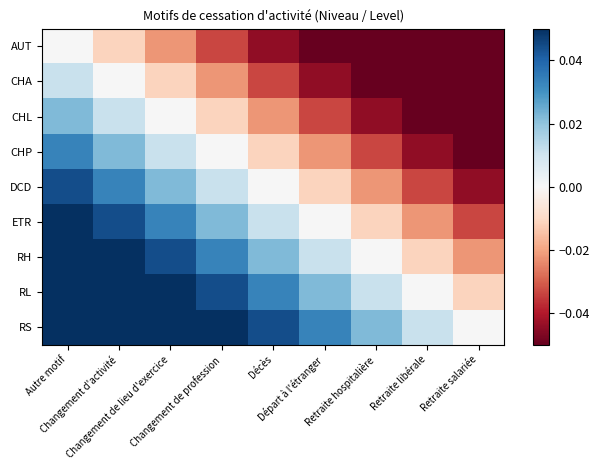

Reading left to right, list all the values displayed in this chart.

AUT: Autre motif=0.0	Changement d'activité=-0.0	Changement de lieu d'exercice=-0.0	Changement de profession=-0.0	Décès=-0.0	Départ à l'étranger=-0.1	Retraite hospitalière=-0.1	Retraite libérale=-0.1	Retraite salariée=-0.1
CHA: Autre motif=0.0	Changement d'activité=0.0	Changement de lieu d'exercice=-0.0	Changement de profession=-0.0	Décès=-0.0	Départ à l'étranger=-0.0	Retraite hospitalière=-0.1	Retraite libérale=-0.1	Retraite salariée=-0.1
CHL: Autre motif=0.0	Changement d'activité=0.0	Changement de lieu d'exercice=0.0	Changement de profession=-0.0	Décès=-0.0	Départ à l'étranger=-0.0	Retraite hospitalière=-0.0	Retraite libérale=-0.1	Retraite salariée=-0.1
CHP: Autre motif=0.0	Changement d'activité=0.0	Changement de lieu d'exercice=0.0	Changement de profession=0.0	Décès=-0.0	Départ à l'étranger=-0.0	Retraite hospitalière=-0.0	Retraite libérale=-0.0	Retraite salariée=-0.1
DCD: Autre motif=0.0	Changement d'activité=0.0	Changement de lieu d'exercice=0.0	Changement de profession=0.0	Décès=0.0	Départ à l'étranger=-0.0	Retraite hospitalière=-0.0	Retraite libérale=-0.0	Retraite salariée=-0.0
ETR: Autre motif=0.1	Changement d'activité=0.0	Changement de lieu d'exercice=0.0	Changement de profession=0.0	Décès=0.0	Départ à l'étranger=0.0	Retraite hospitalière=-0.0	Retraite libérale=-0.0	Retraite salariée=-0.0
RH: Autre motif=0.1	Changement d'activité=0.1	Changement de lieu d'exercice=0.0	Changement de profession=0.0	Décès=0.0	Départ à l'étranger=0.0	Retraite hospitalière=0.0	Retraite libérale=-0.0	Retraite salariée=-0.0
RL: Autre motif=0.1	Changement d'activité=0.1	Changement de lieu d'exercice=0.1	Changement de profession=0.0	Décès=0.0	Départ à l'étranger=0.0	Retraite hospitalière=0.0	Retraite libérale=0.0	Retraite salariée=-0.0
RS: Autre motif=0.1	Changement d'activité=0.1	Changement de lieu d'exercice=0.1	Changement de profession=0.1	Décès=0.0	Départ à l'étranger=0.0	Retraite hospitalière=0.0	Retraite libérale=0.0	Retraite salariée=0.0